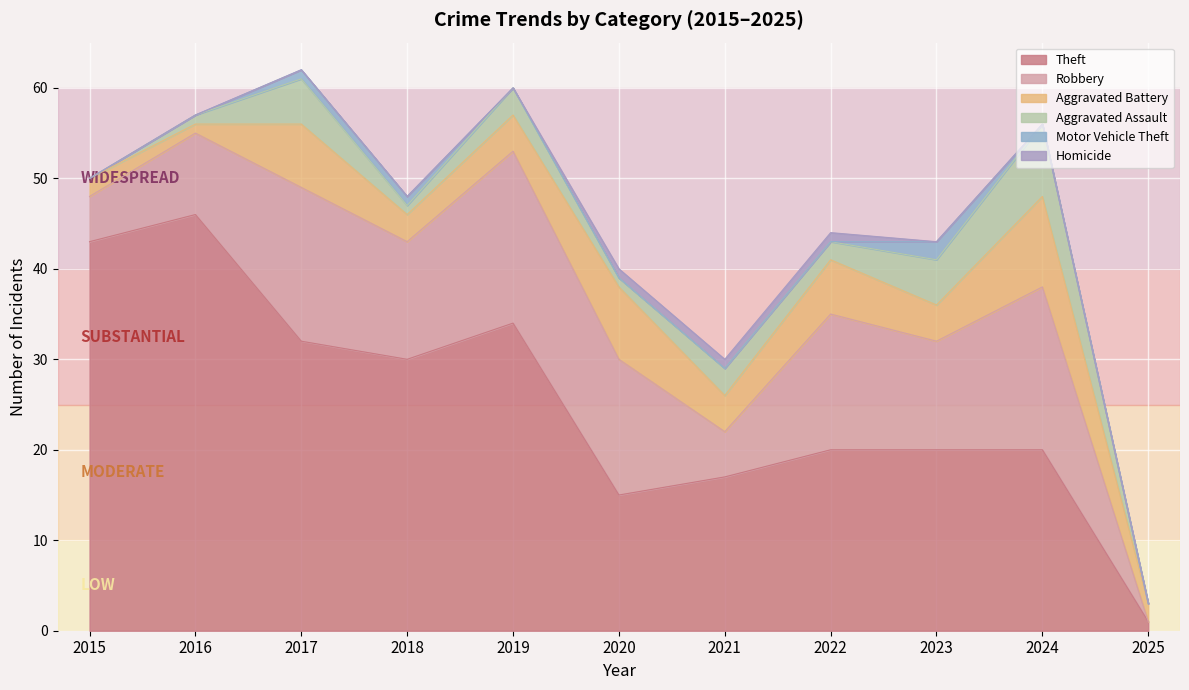

Does the chart display data point markers on the line(s)?

No